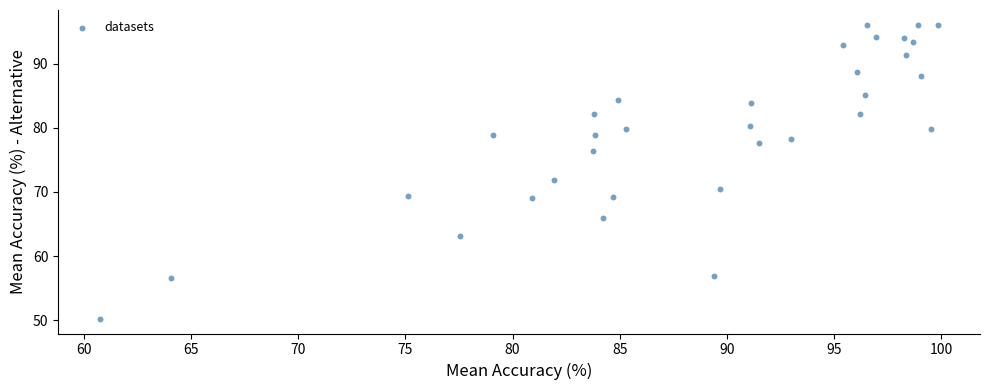

What is the range of Y values (max minus min)?

45.8